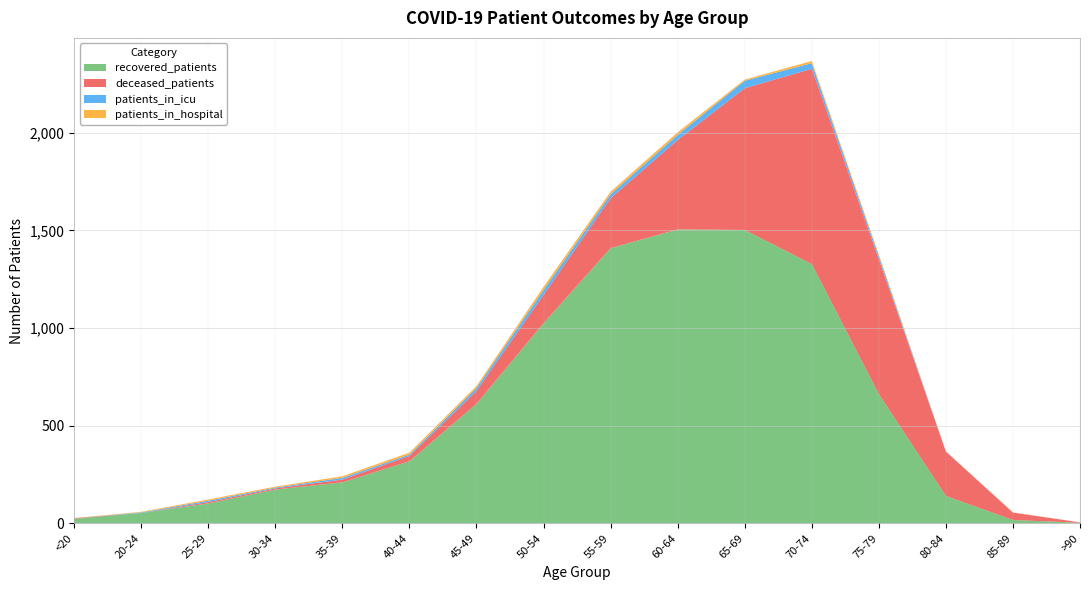

Reading left to right, list all the values displayed in this chart.

recovered_patients: <20=23	20-24=53	25-29=102	30-34=173	35-39=210	40-44=318	45-49=612	50-54=1025	55-59=1409	60-64=1505	65-69=1502	70-74=1327	75-79=661	80-84=140	85-89=17	>90=3
deceased_patients: <20=3	20-24=0	25-29=7	30-34=6	35-39=14	40-44=27	45-49=66	50-54=145	55-59=256	60-64=458	65-69=726	70-74=1000	75-79=691	80-84=227	85-89=38	>90=2
patients_in_icu: <20=0	20-24=3	25-29=7	30-34=4	35-39=9	40-44=7	45-49=15	50-54=25	55-59=20	60-64=26	65-69=38	70-74=29	75-79=16	80-84=1	85-89=0	>90=0
patients_in_hospital: <20=1	20-24=3	25-29=6	30-34=5	35-39=8	40-44=10	45-49=10	50-54=16	55-59=13	60-64=13	65-69=6	70-74=11	75-79=8	80-84=1	85-89=1	>90=0